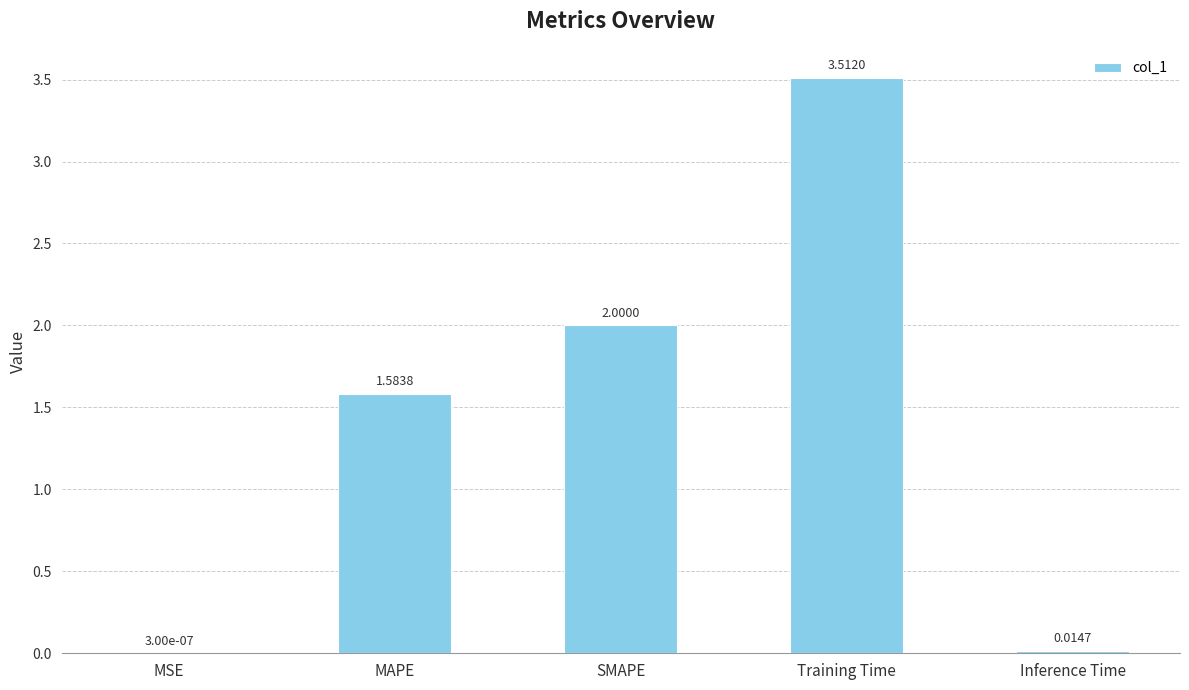

Which label corresponds to the largest value in the chart?

Training Time